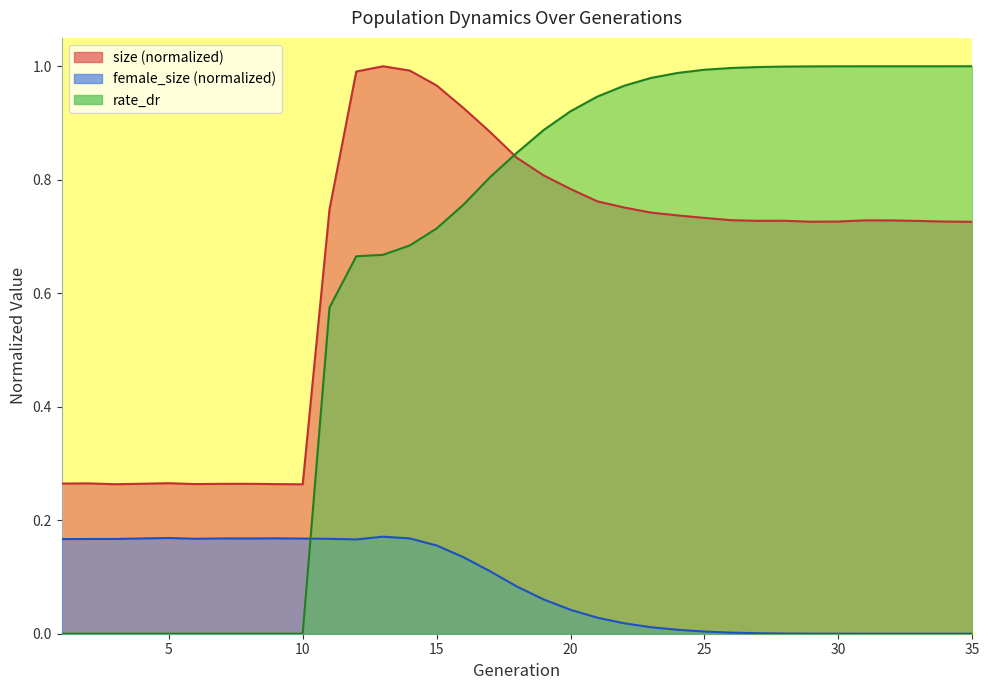

Reading left to right, what are all the values shown in this chart?

size: 1=0.3	2=0.3	3=0.3	4=0.3	5=0.3	6=0.3	7=0.3	8=0.3	9=0.3	10=0.3	11=0.7	12=1.0	13=1.0	14=1.0	15=1.0	16=0.9	17=0.9	18=0.8	19=0.8	20=0.8	21=0.8	22=0.8	23=0.7	24=0.7	25=0.7	26=0.7	27=0.7	28=0.7	29=0.7	30=0.7	31=0.7	32=0.7	33=0.7	34=0.7	35=0.7
female_size: 1=0.2	2=0.2	3=0.2	4=0.2	5=0.2	6=0.2	7=0.2	8=0.2	9=0.2	10=0.2	11=0.2	12=0.2	13=0.2	14=0.2	15=0.2	16=0.1	17=0.1	18=0.1	19=0.1	20=0.0	21=0.0	22=0.0	23=0.0	24=0.0	25=0.0	26=0.0	27=0.0	28=0.0	29=0.0	30=0.0	31=0.0	32=0.0	33=0.0	34=0.0	35=0.0
rate_dr: 1=0.0	2=0.0	3=0.0	4=0.0	5=0.0	6=0.0	7=0.0	8=0.0	9=0.0	10=0.0	11=0.6	12=0.7	13=0.7	14=0.7	15=0.7	16=0.8	17=0.8	18=0.8	19=0.9	20=0.9	21=0.9	22=1.0	23=1.0	24=1.0	25=1.0	26=1.0	27=1.0	28=1.0	29=1.0	30=1.0	31=1.0	32=1.0	33=1.0	34=1.0	35=1.0